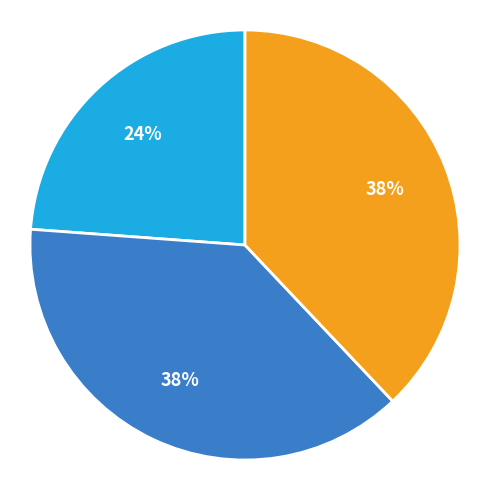

How many slices are in this pie chart?

3